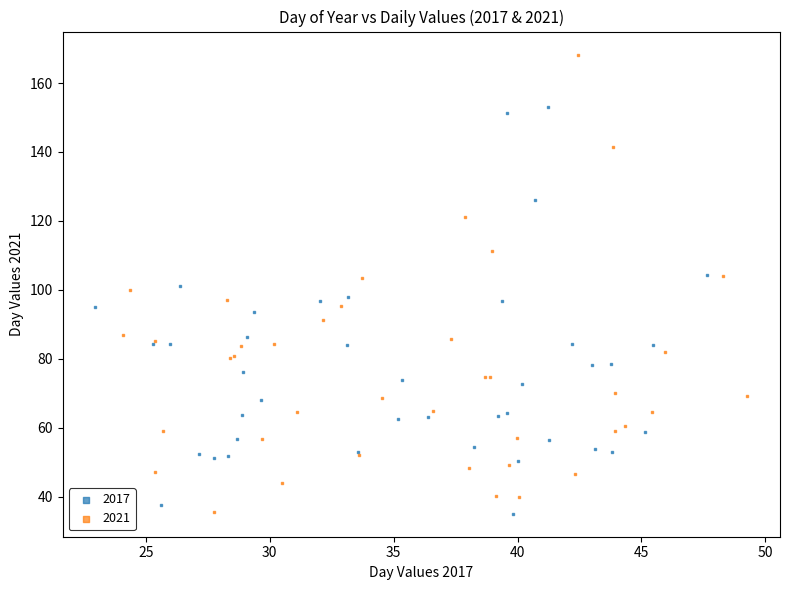

Which series has the widest spread of Y values?

2021